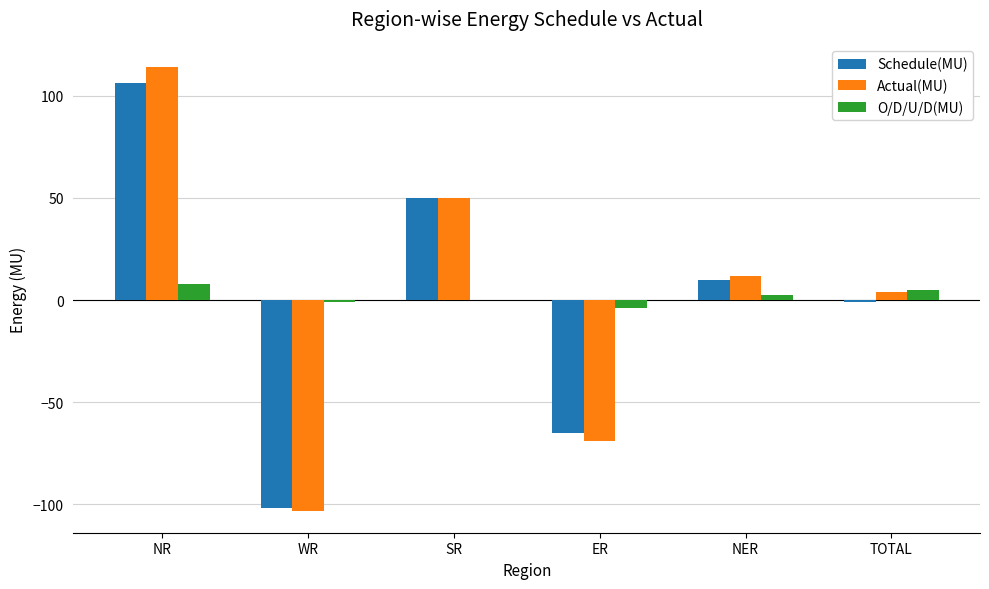

Between NR and ER, which series saw the biggest shift?

Actual(MU)